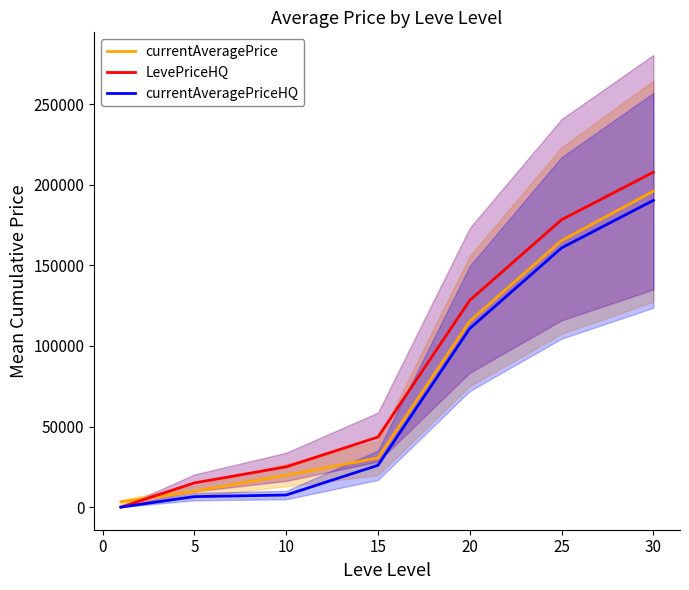

Reading left to right, what are all the values shown in this chart?

currentAveragePrice: 3307	9807	19806	30484	115359	165358	196022
LevePriceHQ: 12	15006	25005	43449	128324	178323	207820
currentAveragePriceHQ: 12	6512	7512	25956	110831	160830	190327